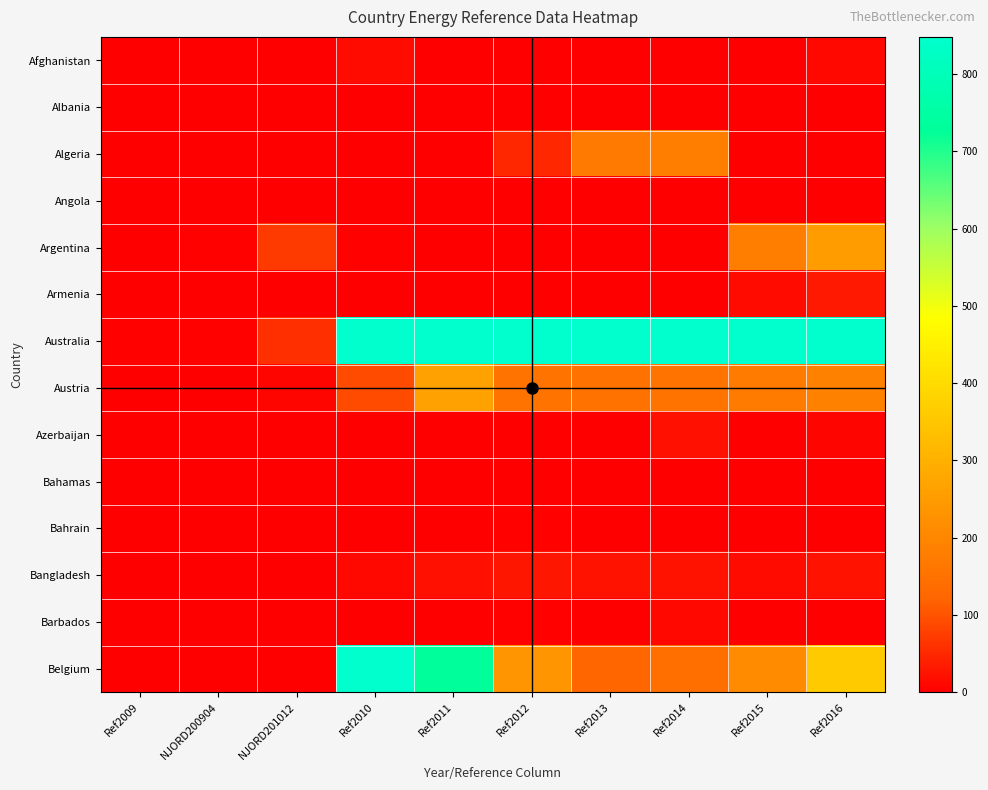

Which has a higher value, NJORD201012 or NJORD200904?

NJORD201012